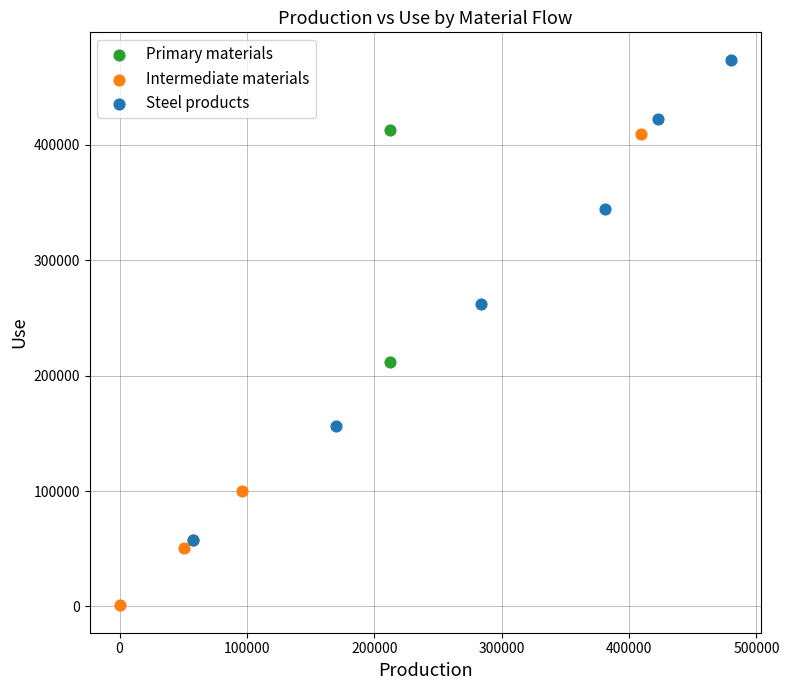

What are all the series names shown in the legend?

Primary materials, Intermediate materials, Steel products